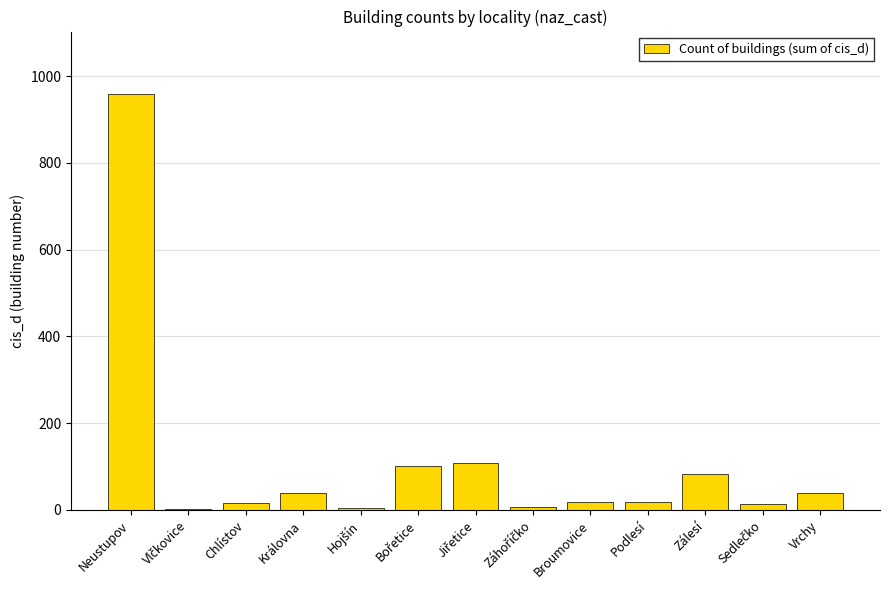

What is the greatest value displayed?

959